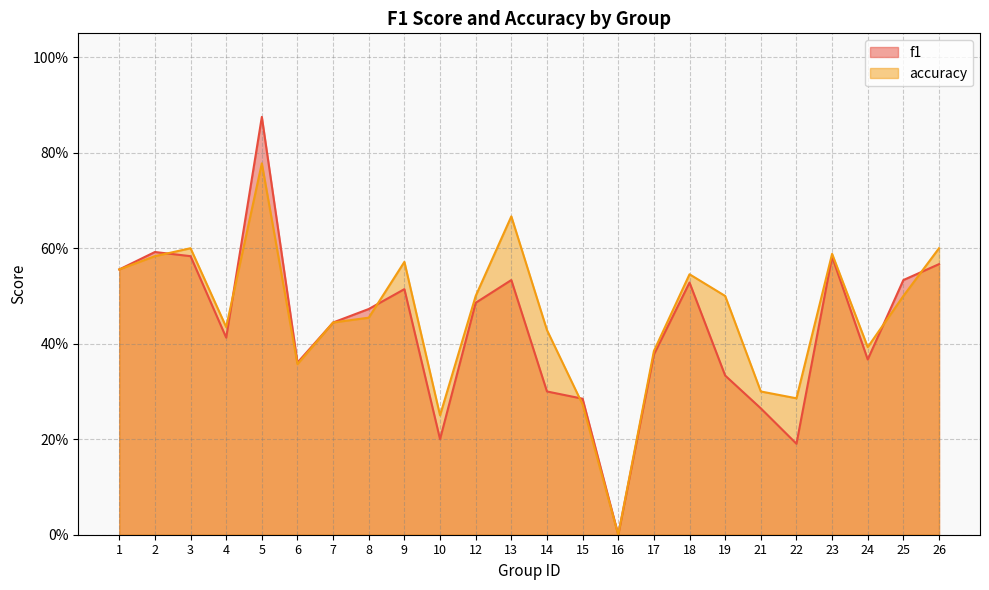

What is the value of the f1 point at the 9th from the left?

0.5